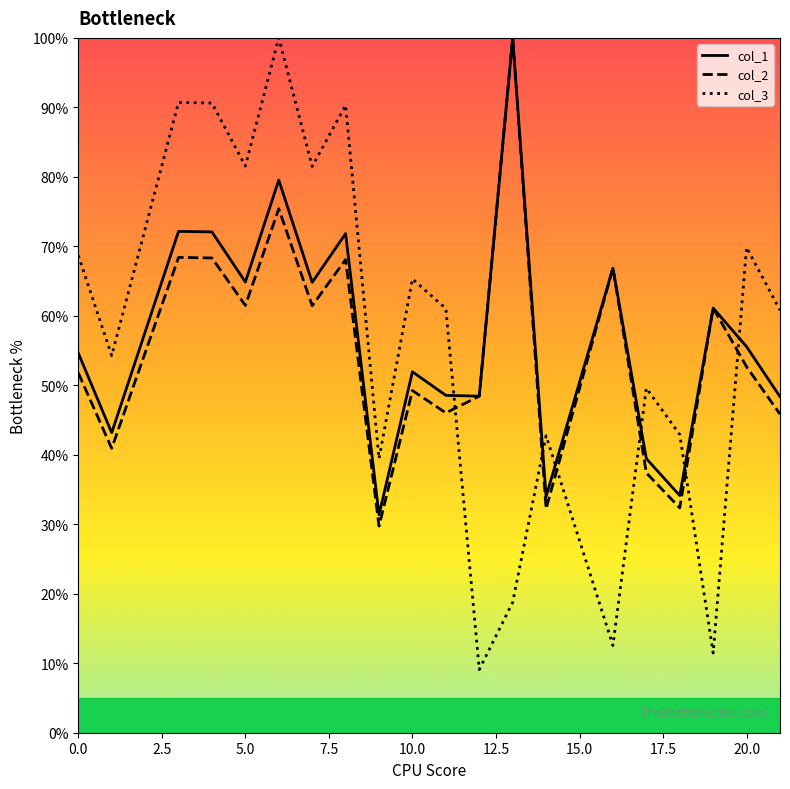

Which series ends up on top after the final intersection of col_3 and col_1?

col_3